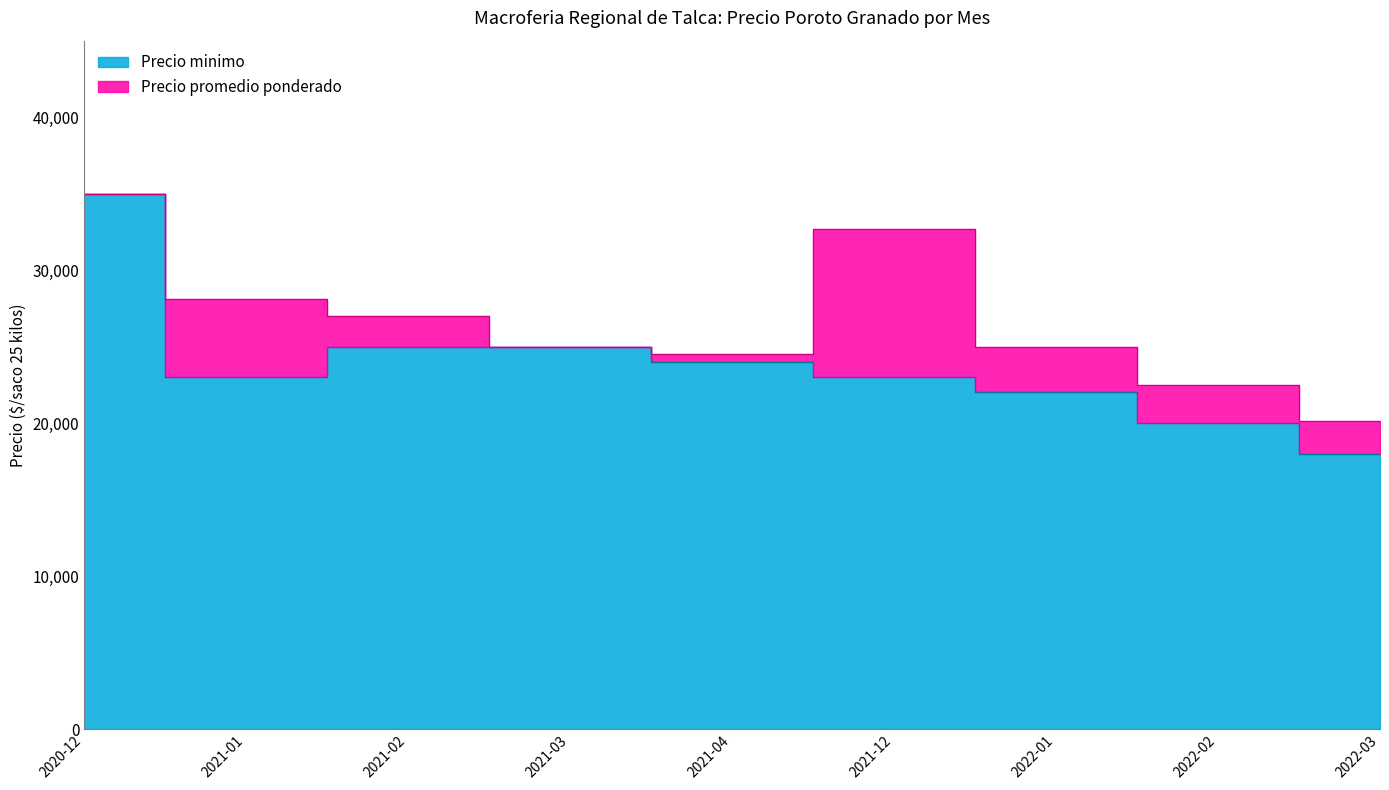

Reading left to right, transcribe all the data shown in this chart.

Precio promedio ponderado: 2020-12=35000	2021-01=28143	2021-02=27000	2021-03=25000	2021-04=24500	2021-12=32667	2022-01=25000	2022-02=22500	2022-03=20143
Precio minimo: 2020-12=35000	2021-01=23000	2021-02=25000	2021-03=25000	2021-04=24000	2021-12=23000	2022-01=22000	2022-02=20000	2022-03=18000